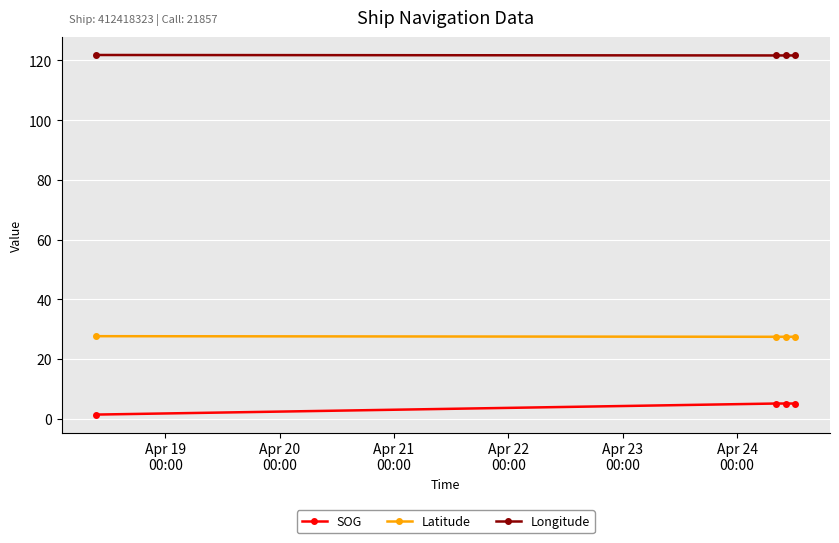

What is the minimum value shown in the chart?

1.4